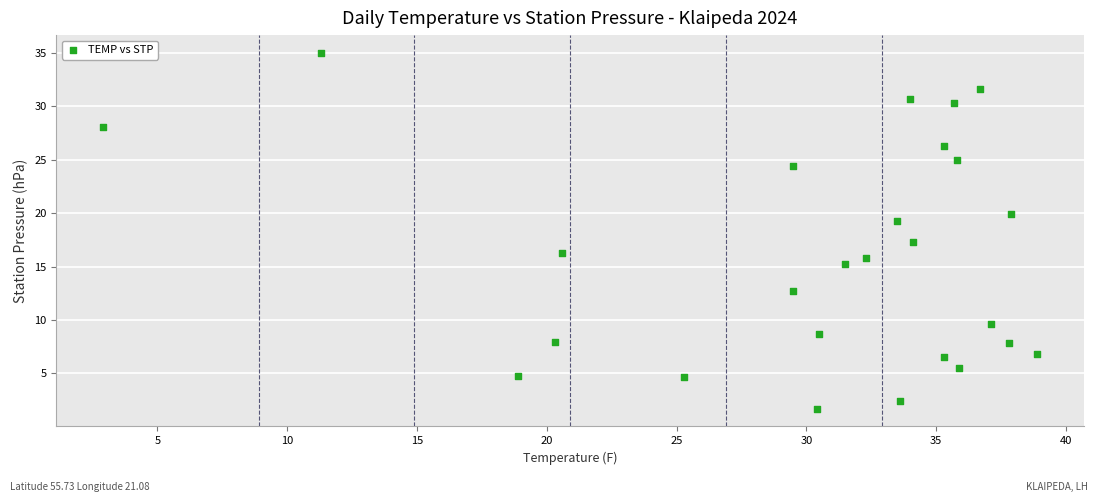

What Y value in the scatter plot is closest to 18?

17.3